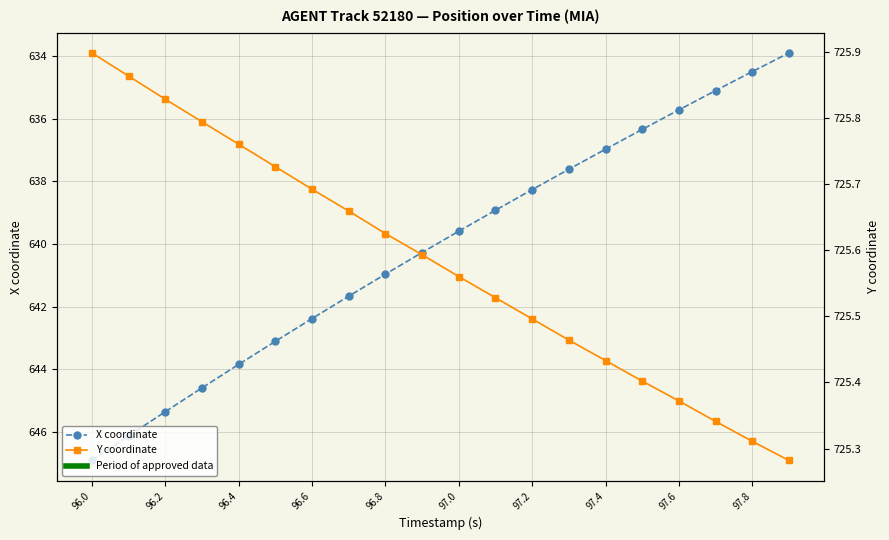

What is the value of the X coordinate point at the 12th from the left?

638.9